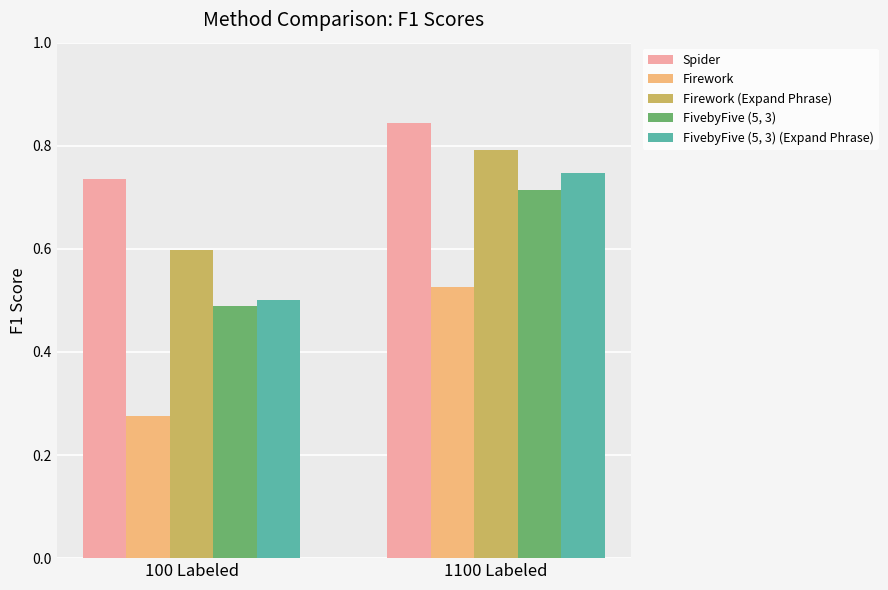

The Firework (Expand Phrase) series shows 0.2 at 100 Labeled. True or false?

False